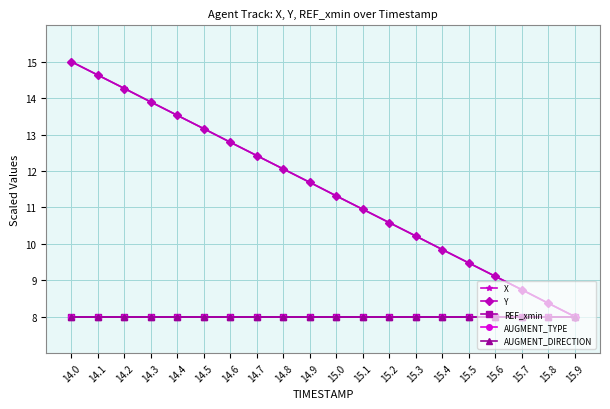

Is this an area chart (filled region under the line)?

No